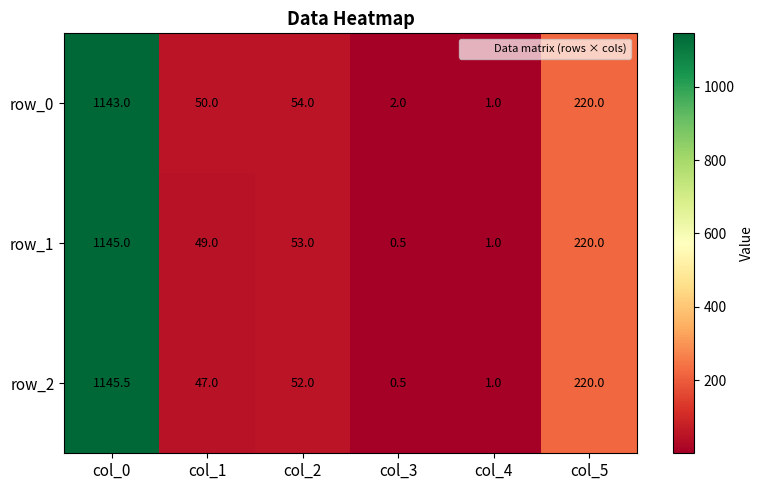

How many series are shown in this chart?

3